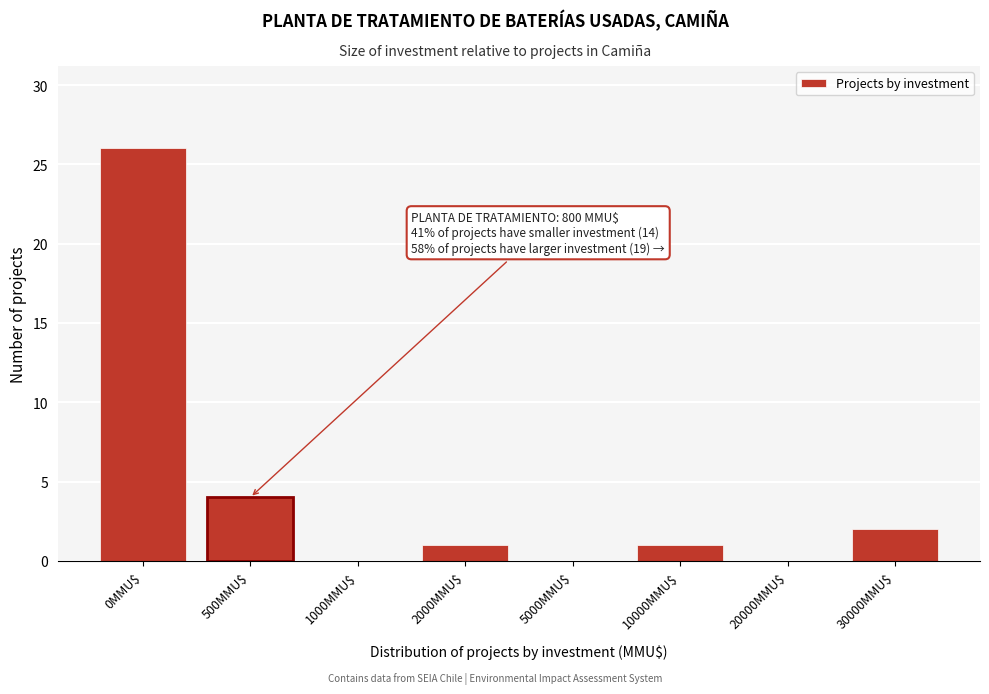

Where is the data nearest to the value 13?

500MMU$